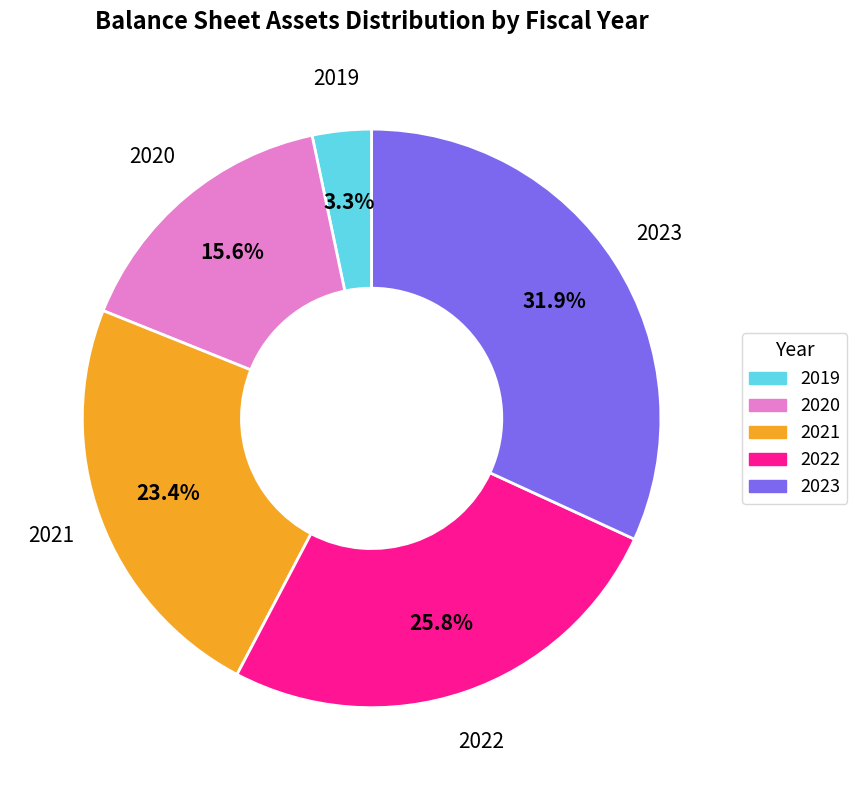

Does 2019 represent more than half of the total?

No